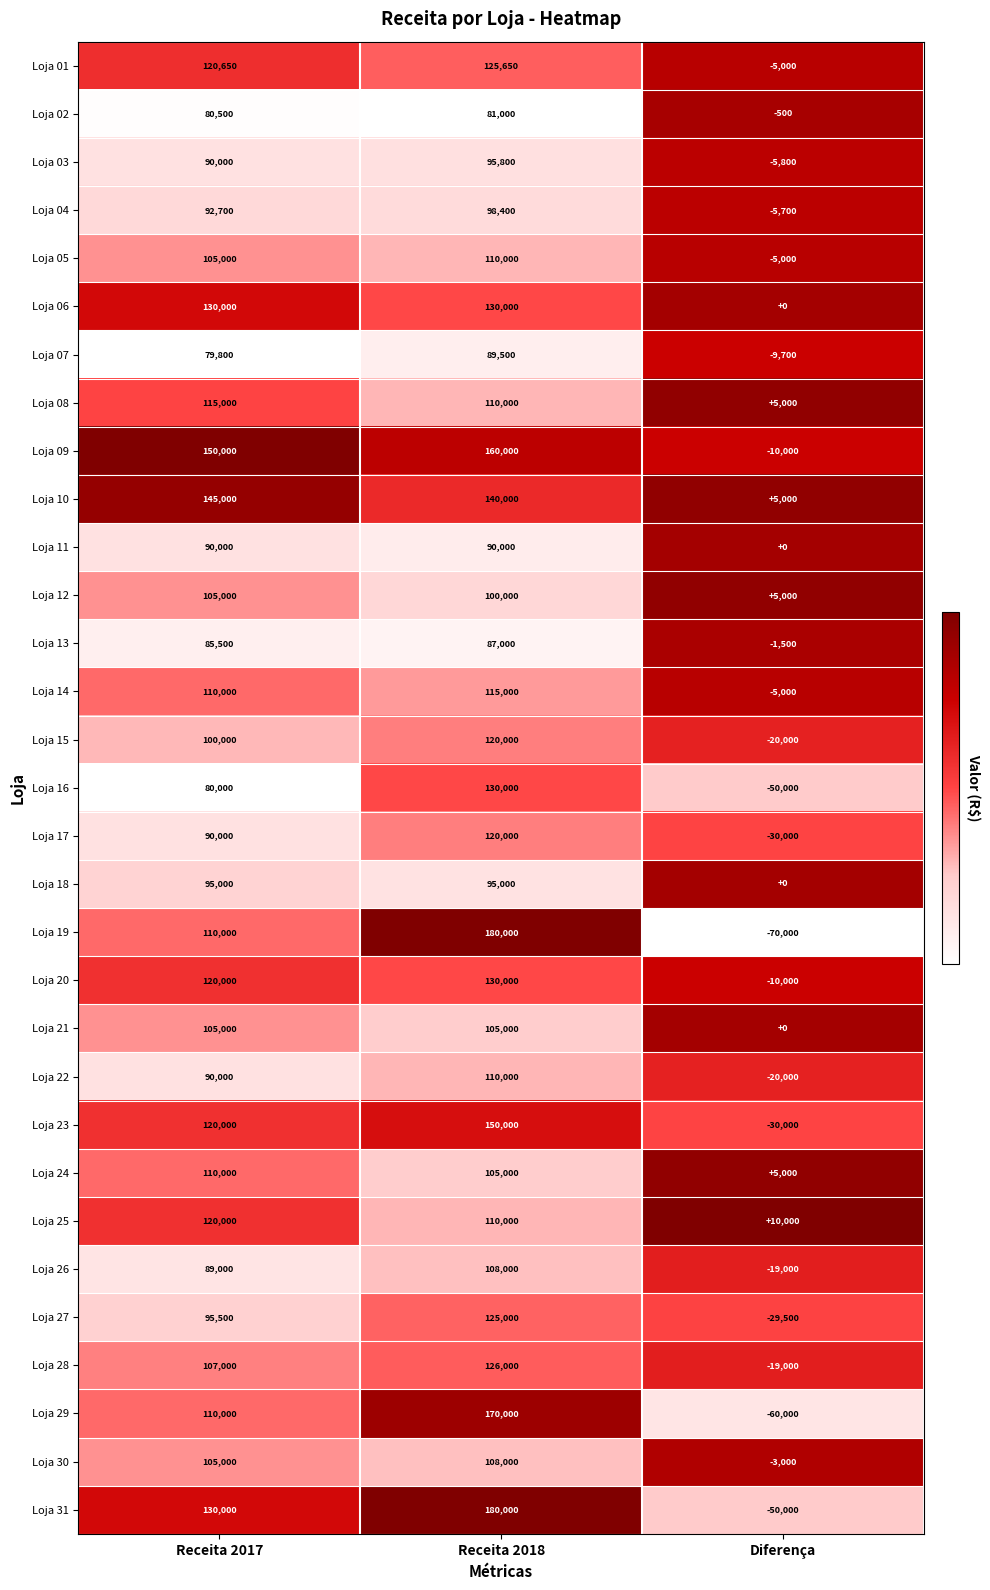

What is the greatest value displayed?

180000